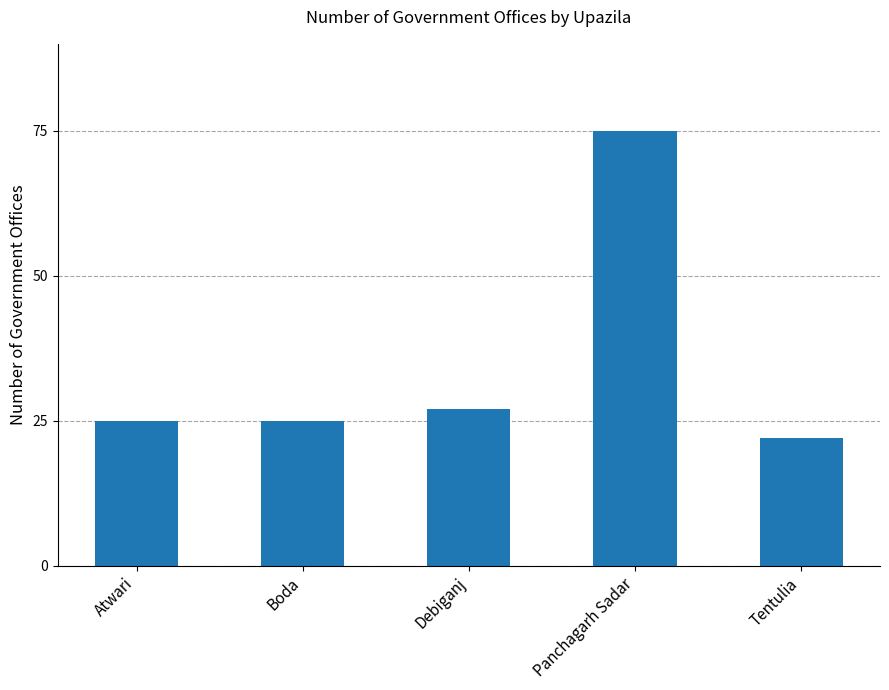

At which label is the value closest to 48?

Debiganj